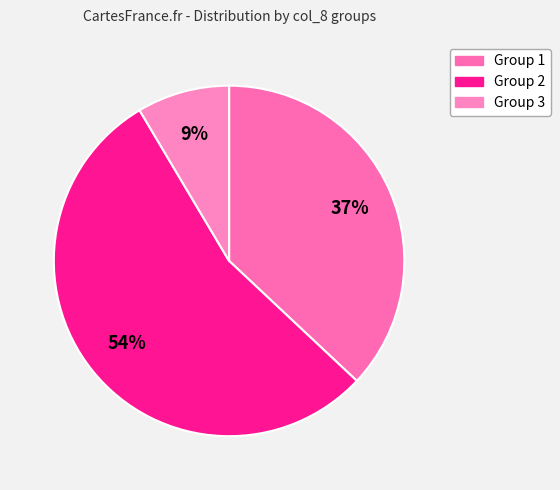

How many slices are in this pie chart?

3